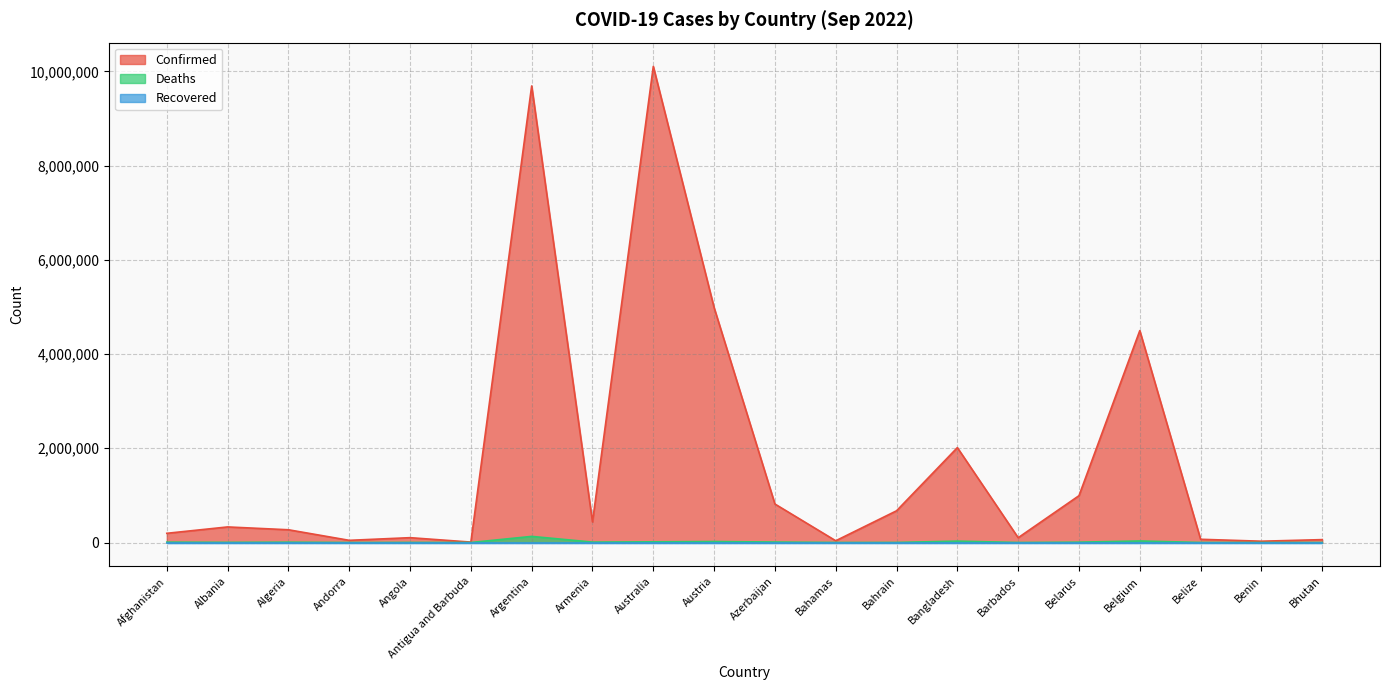

True or false: Deaths and Confirmed intersect in this chart.

False